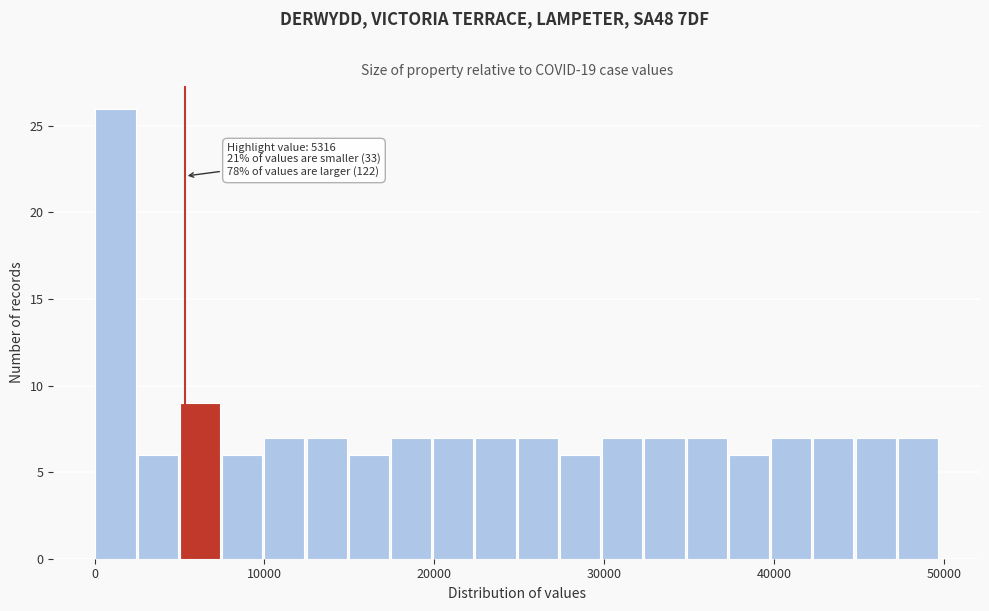

Read against the x-axis, roughly where is the centre of the tallest bar?

1000